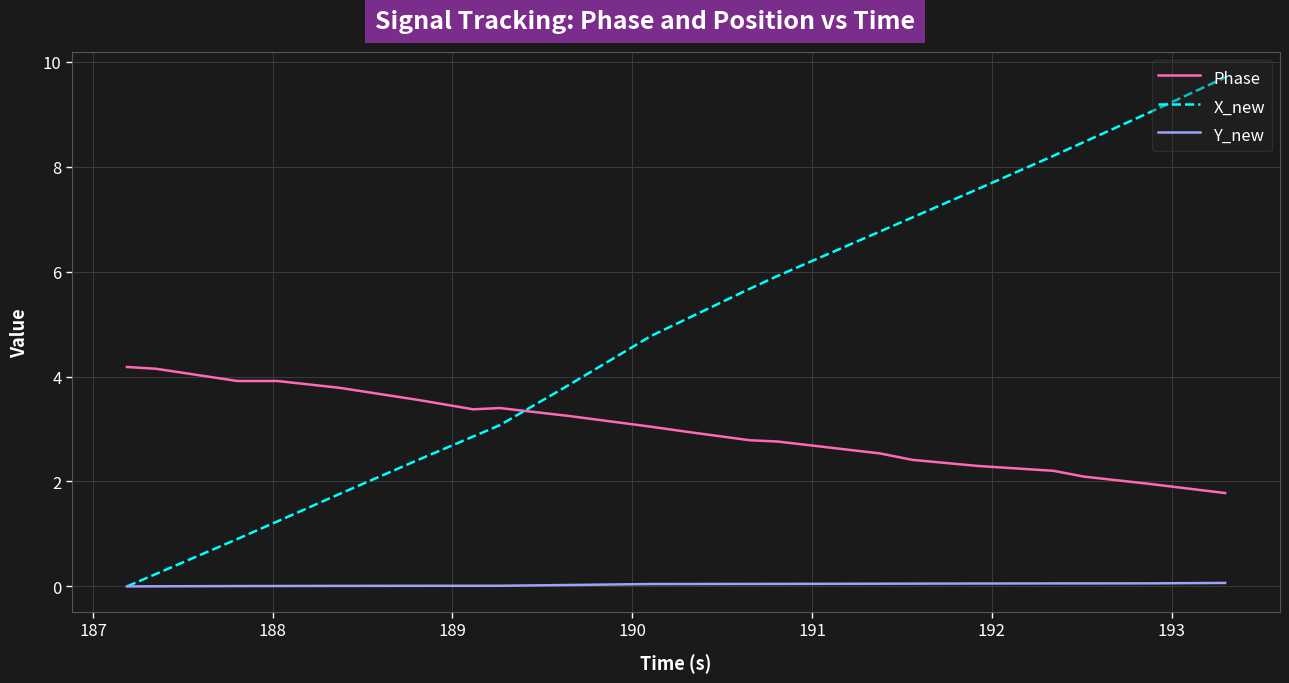

What is the difference between the maximum and minimum values in the X_new series?

9.7